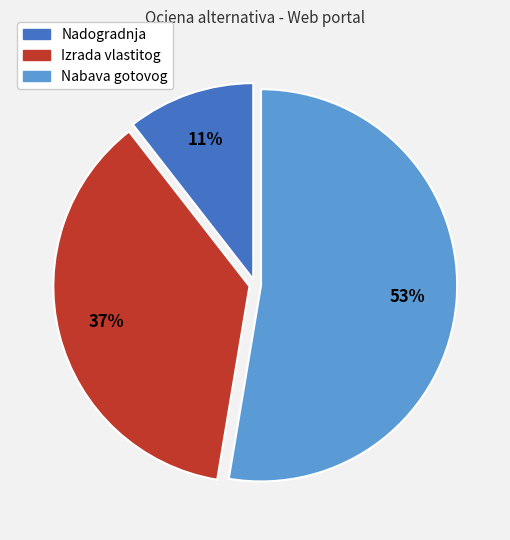

How many segments does this pie chart have?

3